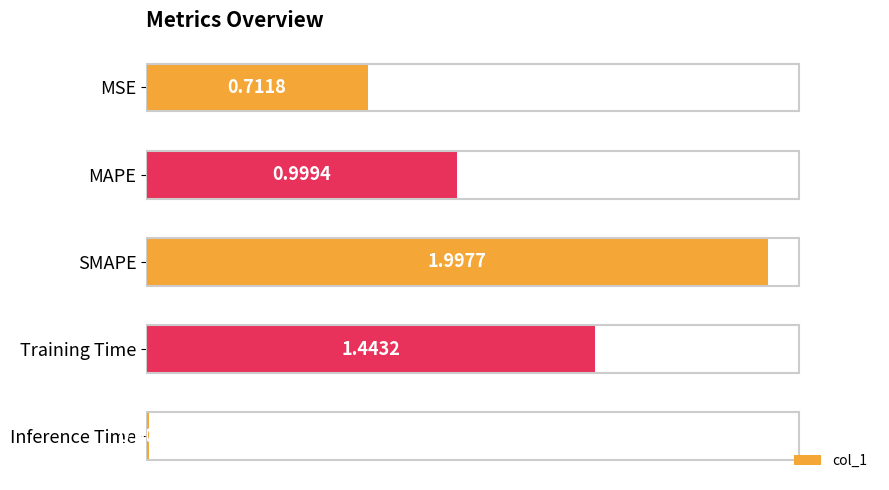

What is the label of the 1st bar from the bottom?

Inference Time